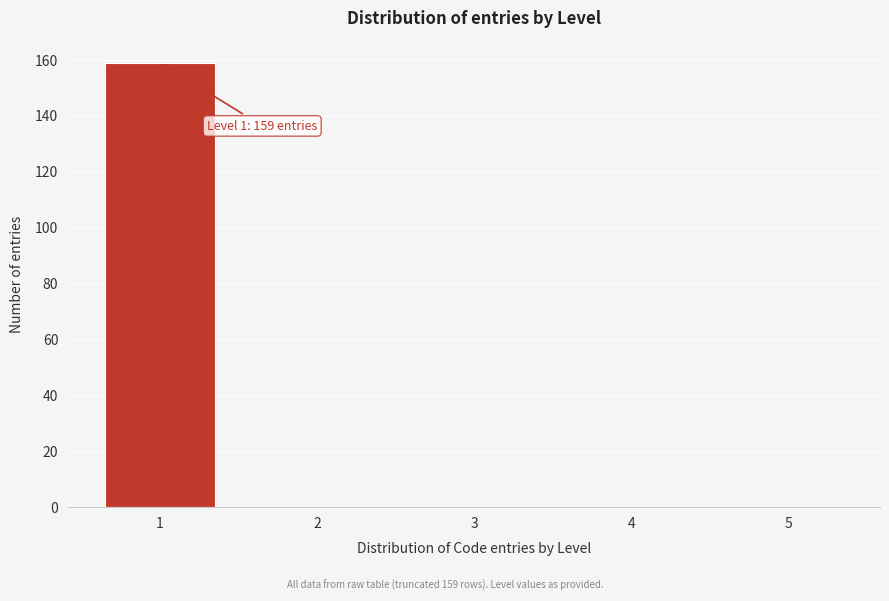

Reading left to right, extract all data points from this chart.

1=159	2=0	3=0	4=0	5=0